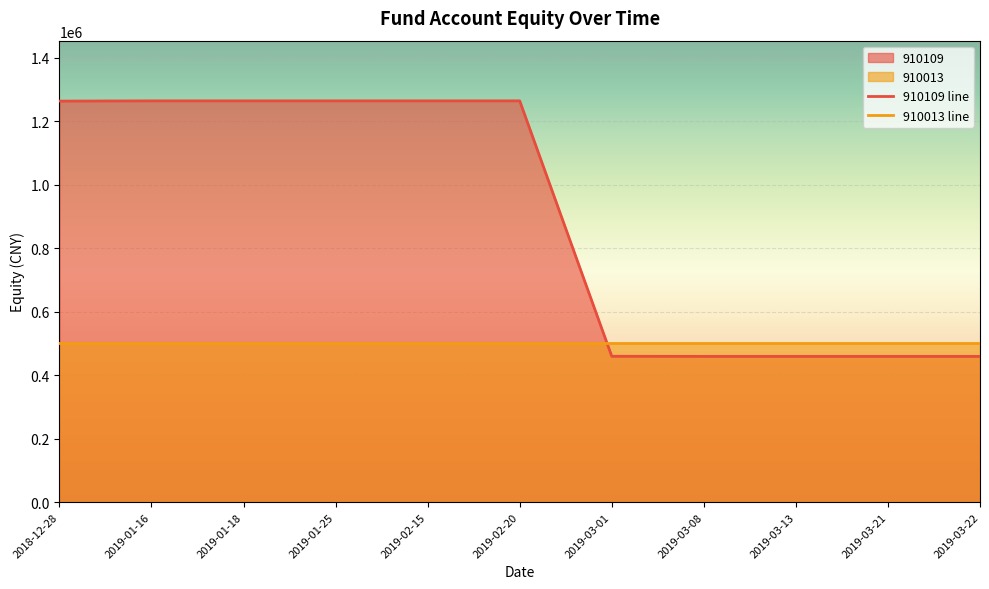

What is the greatest value displayed?

1264519